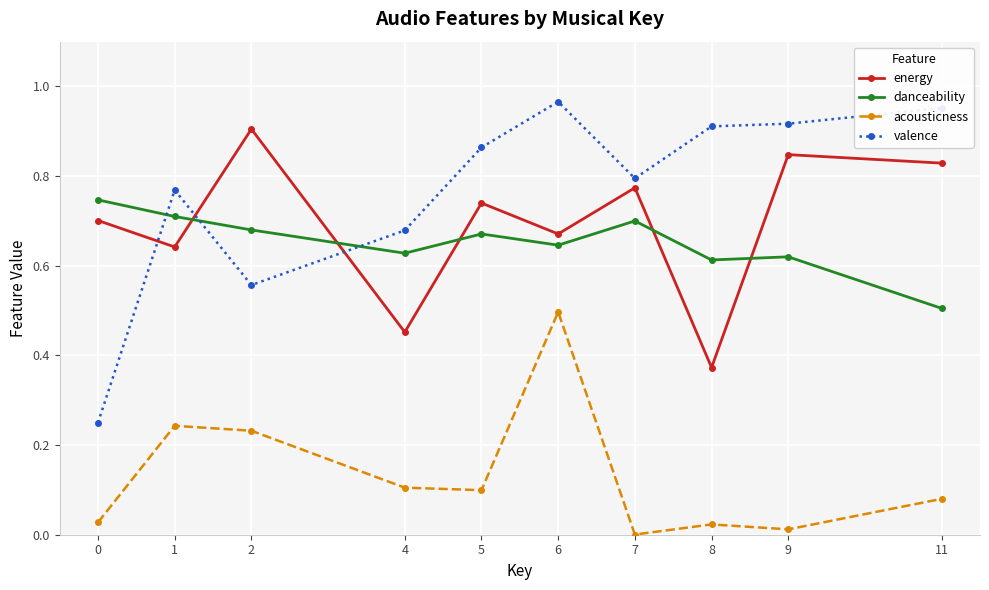

The value of acousticness at 8 is 0.0. True or false?

True